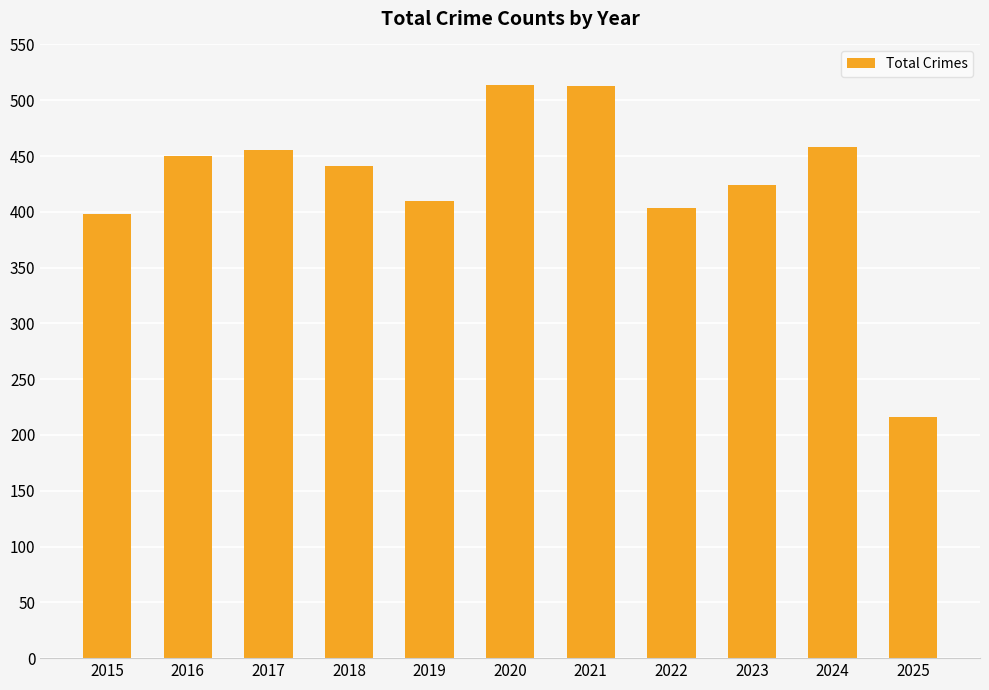

True or false: the data shows 144 at 2024.

False